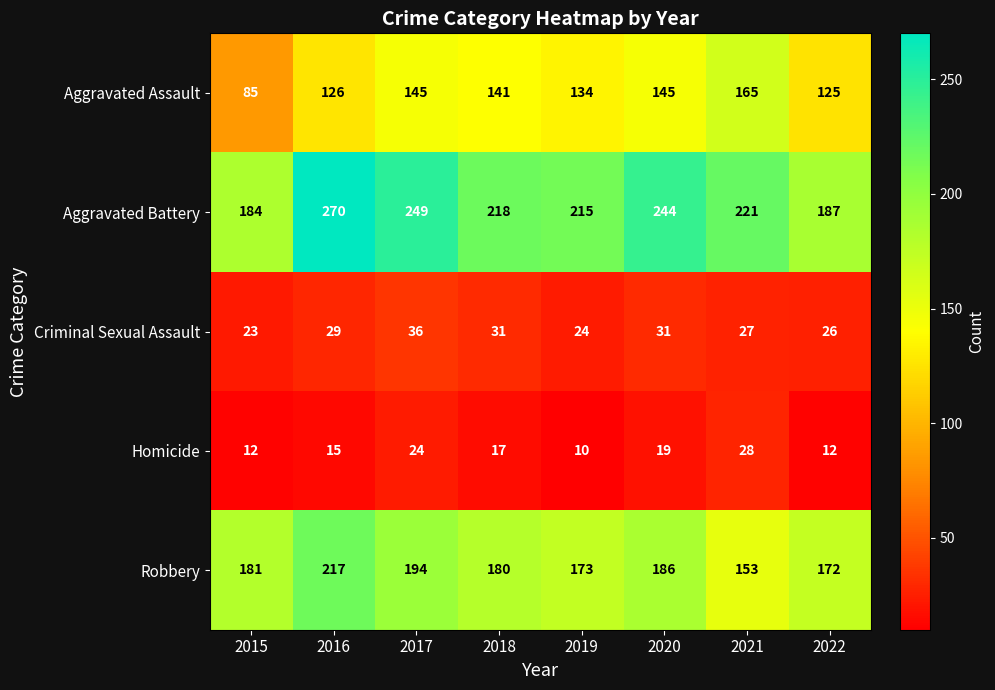

Count the number of categories in the chart.

8